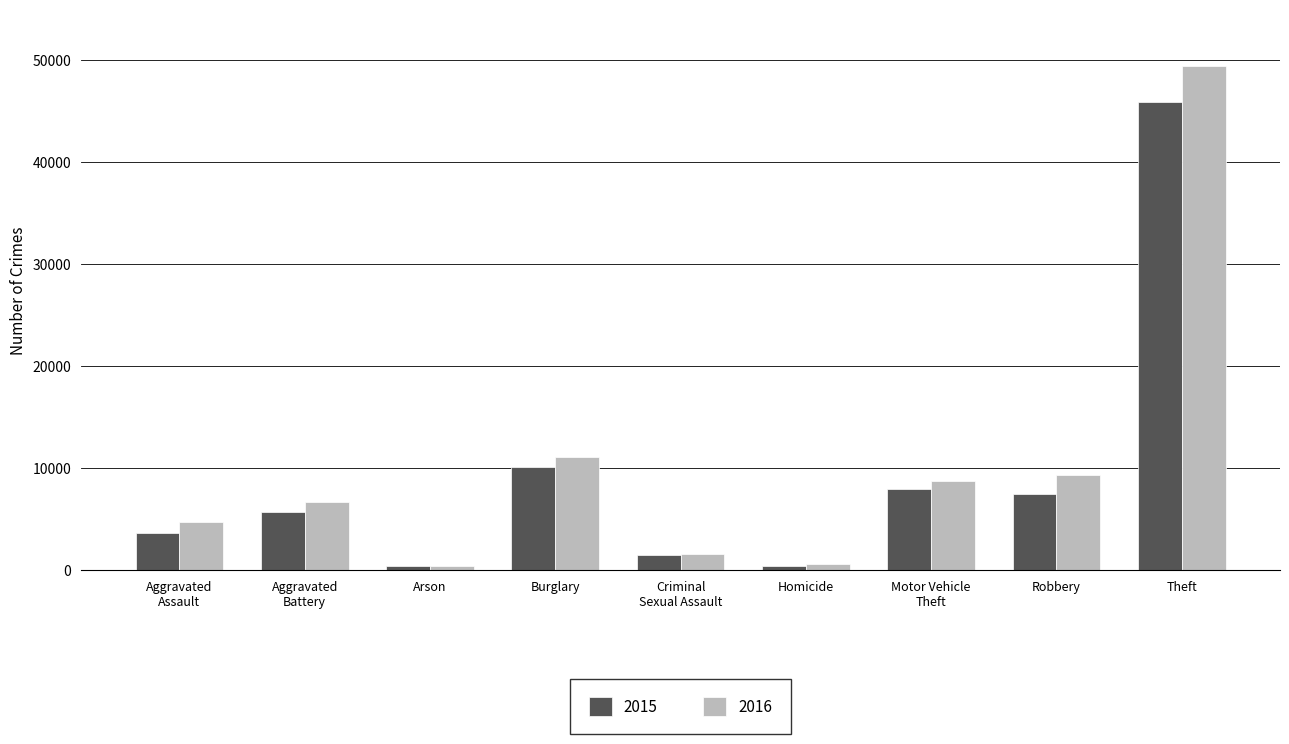

What is the minimum value for 2015?

357